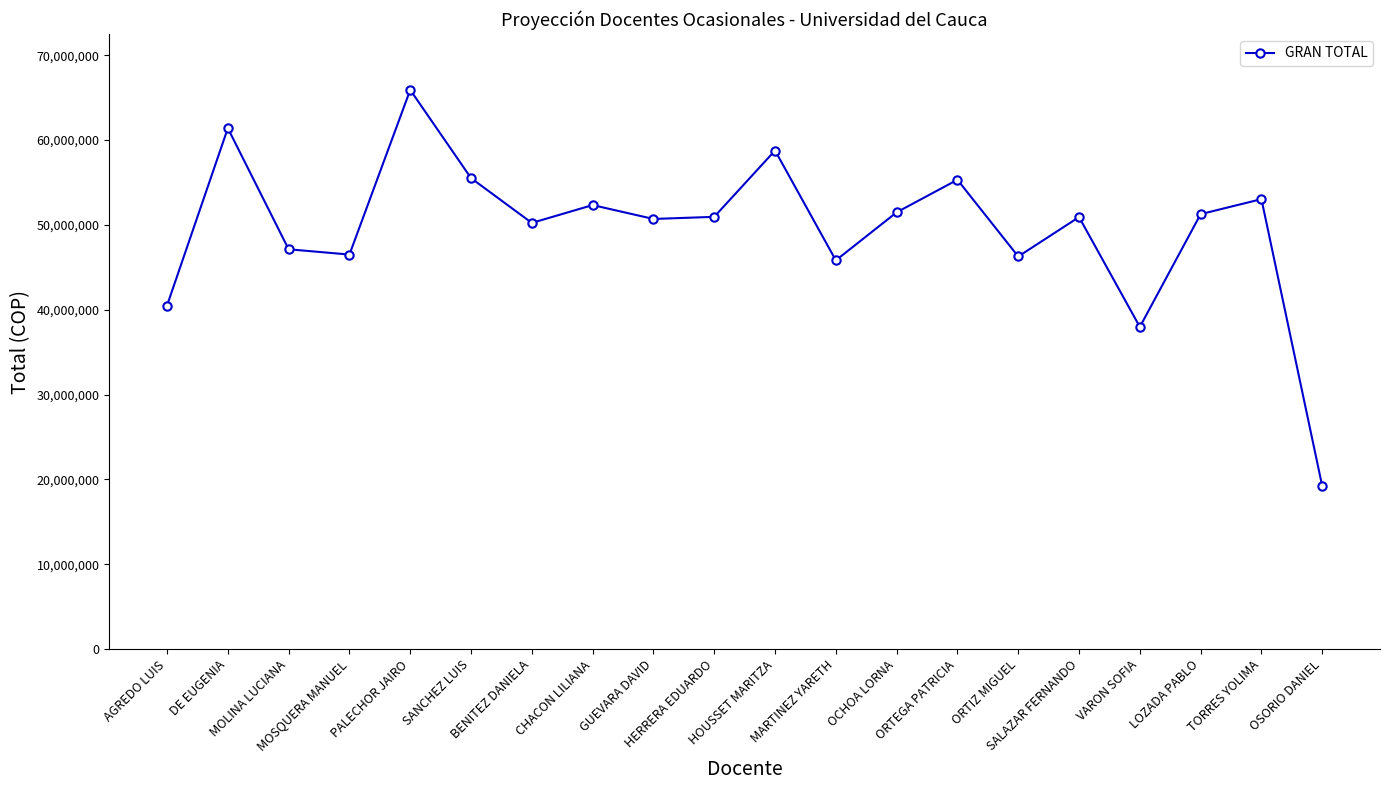

Count the number of data series in this chart.

1